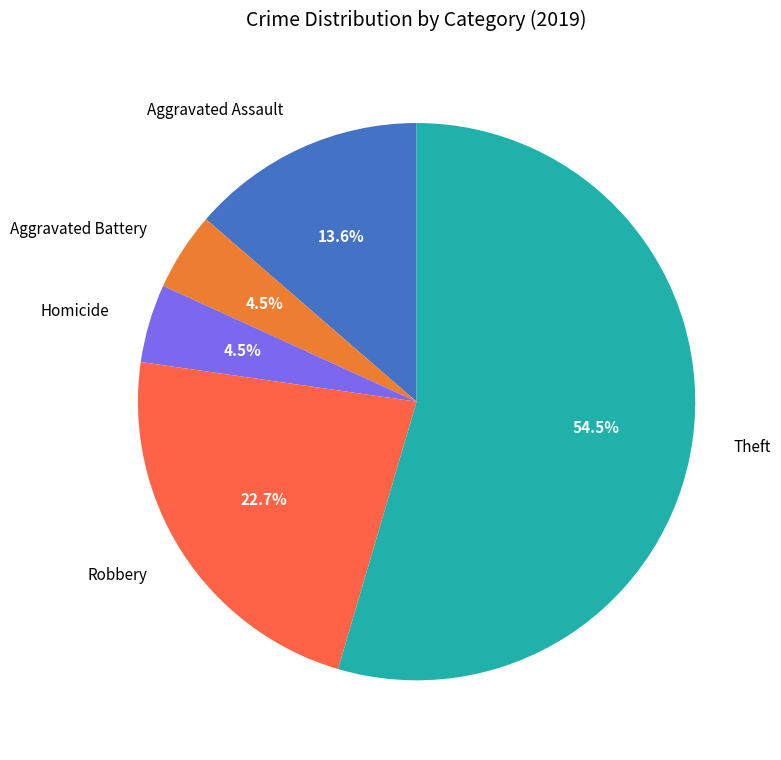

Between Theft and Aggravated Assault, which is larger?

Theft